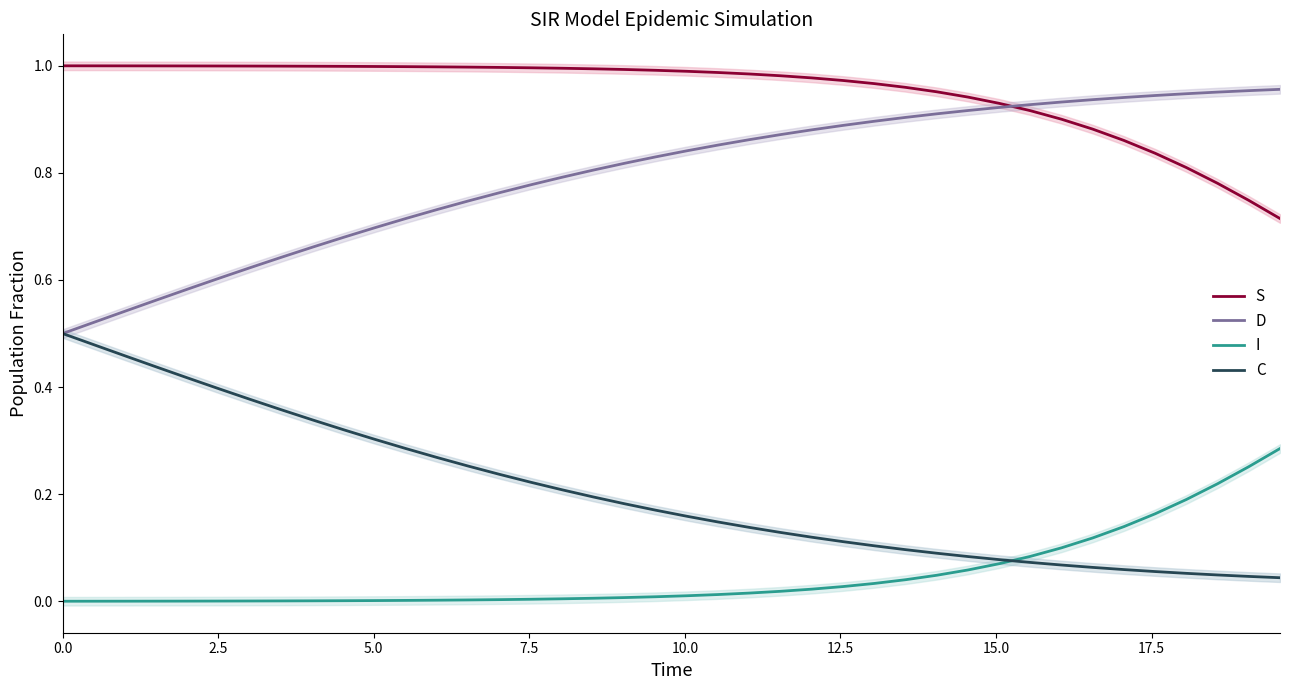

How many data points does each series have?

40